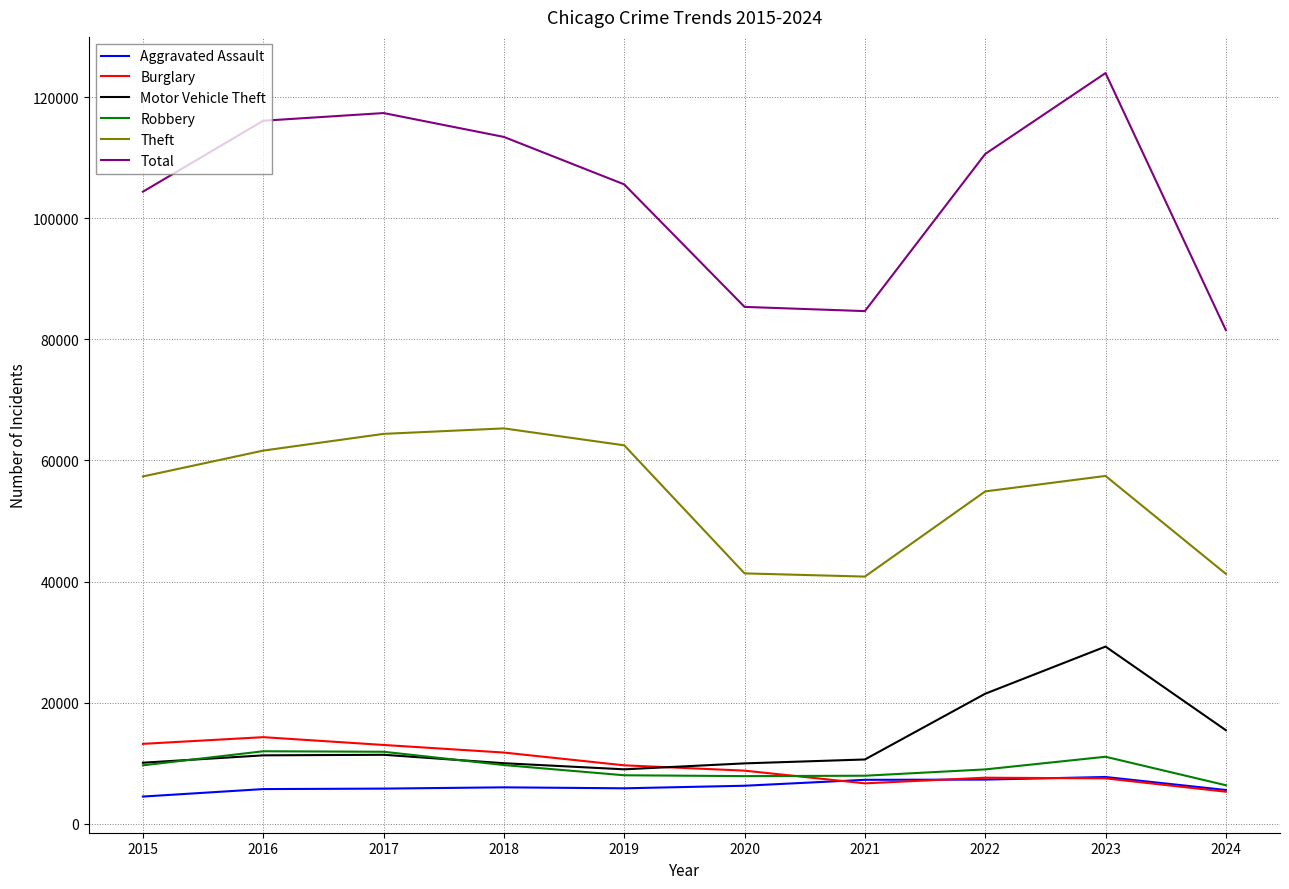

Is the value of Robbery at 2024 greater than the value of Burglary at 2019?

No